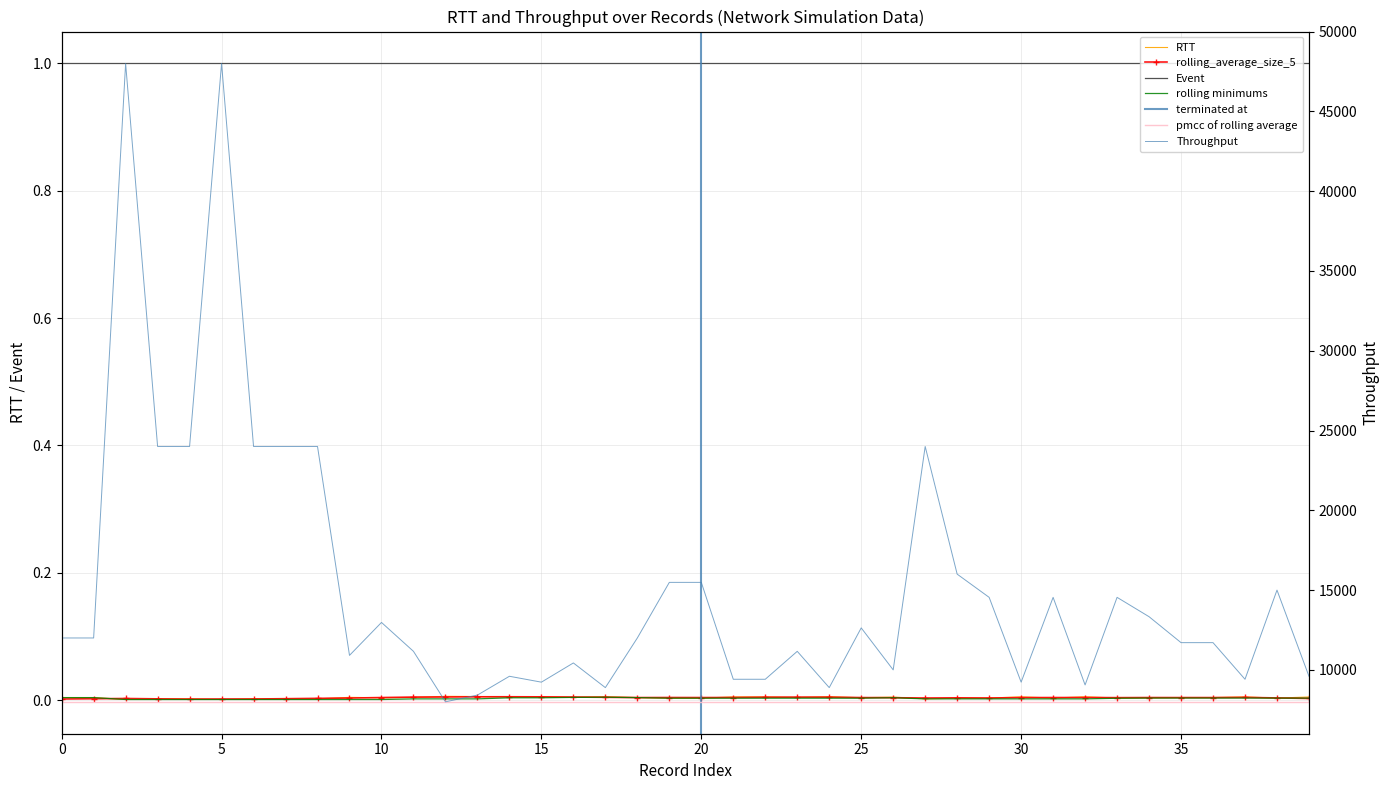

True or false: Throughput and RTT cross at least once.

False